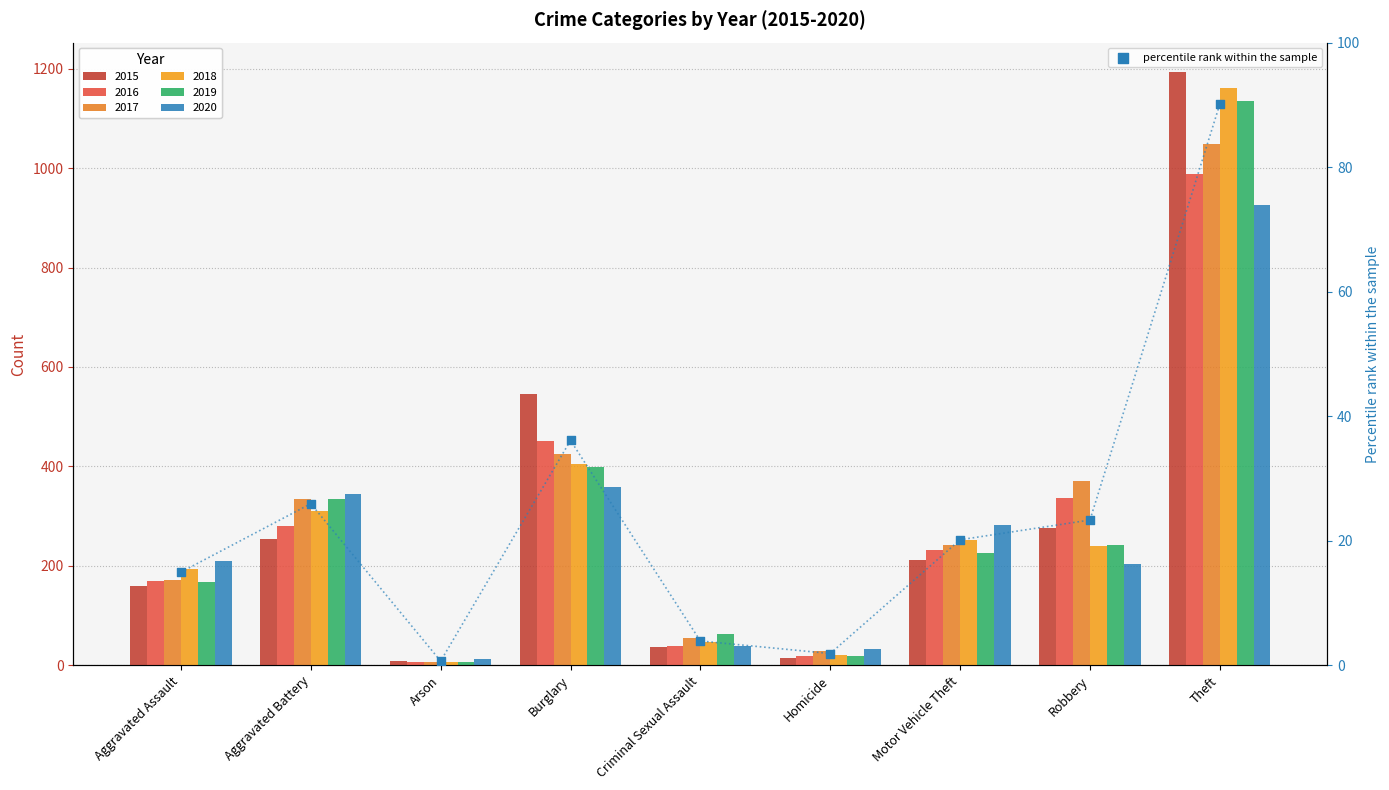

What is the ratio of the value at Homicide to the value at Motor Vehicle Theft?

0.1